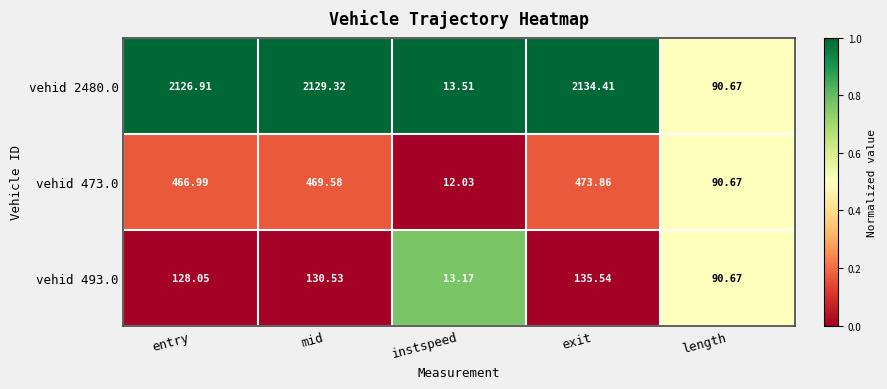

How many series are shown in this chart?

3